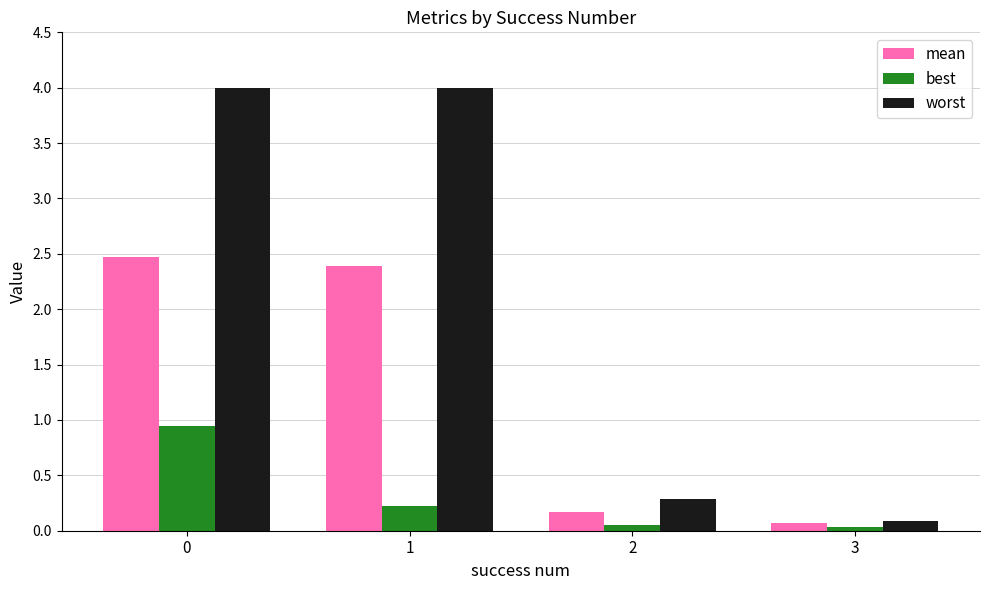

Are the bars horizontal?

No